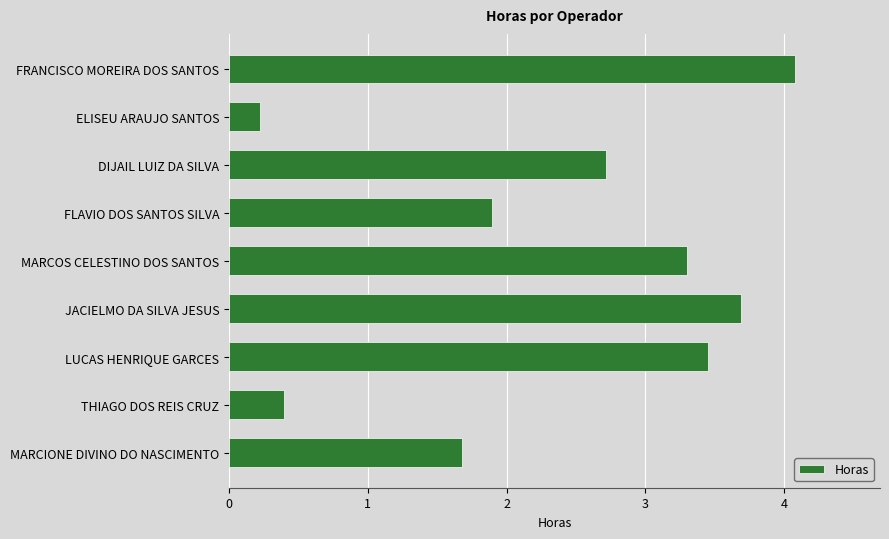

How many data points are less than 2?

4